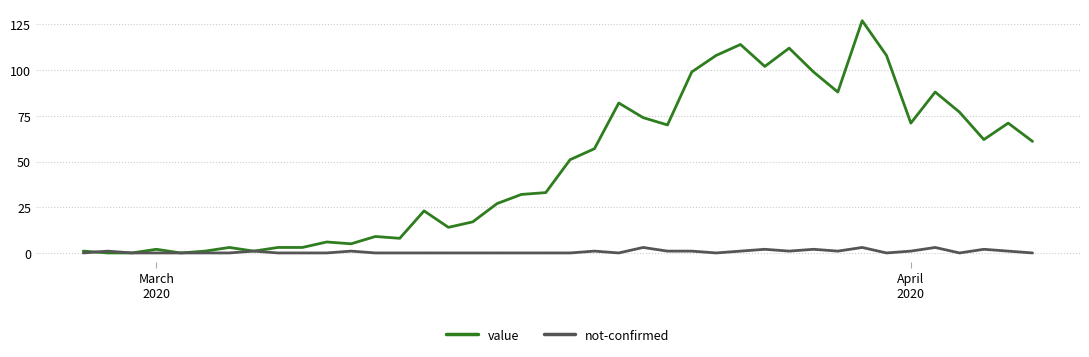

Which series has the largest total across all categories?

value